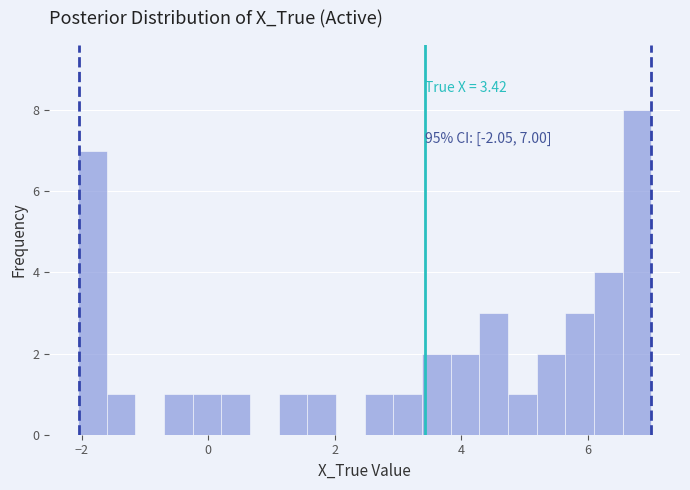

Read against the x-axis, roughly where is the centre of the tallest bar?

6.8